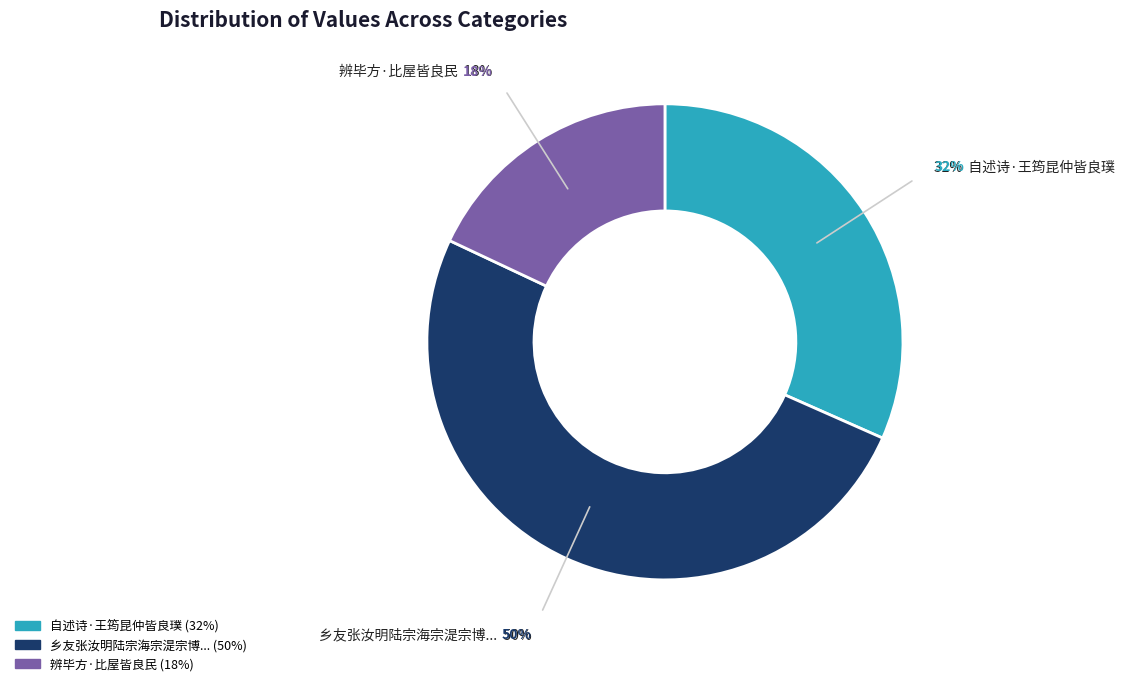

Between 辨毕方·比屋皆良民 and 自述诗·王筠昆仲皆良璞, which is larger?

自述诗·王筠昆仲皆良璞